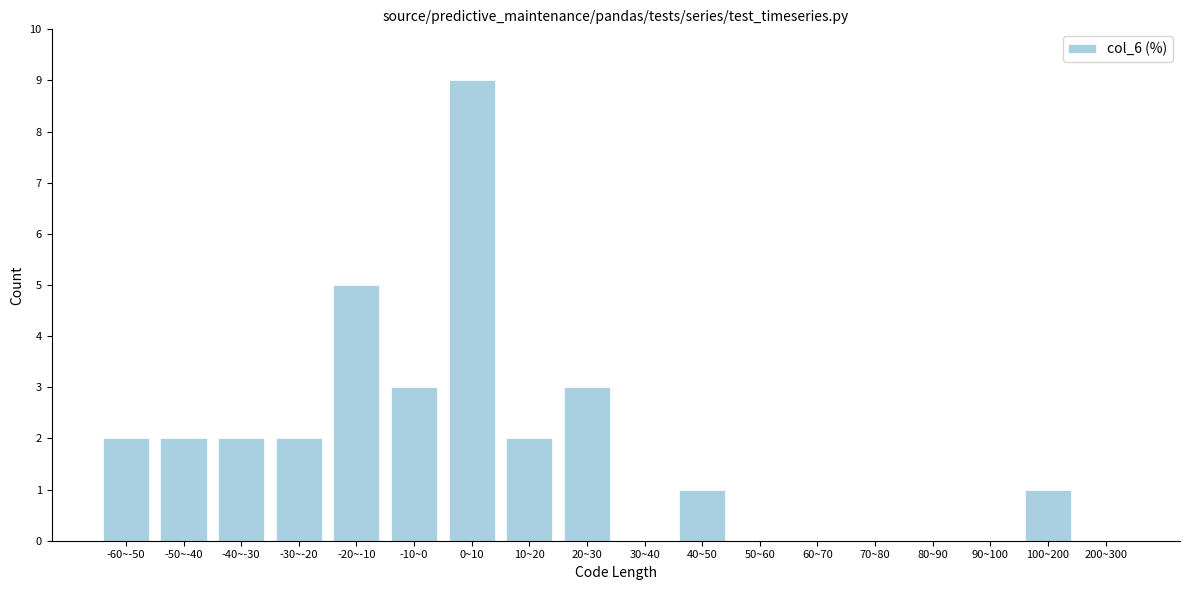

Reading left to right, list all the values displayed in this chart.

-60~-50=2	-50~-40=2	-40~-30=2	-30~-20=2	-20~-10=5	-10~0=3	0~10=9	10~20=2	20~30=3	30~40=0	40~50=1	50~60=0	60~70=0	70~80=0	80~90=0	90~100=0	100~200=1	200~300=0